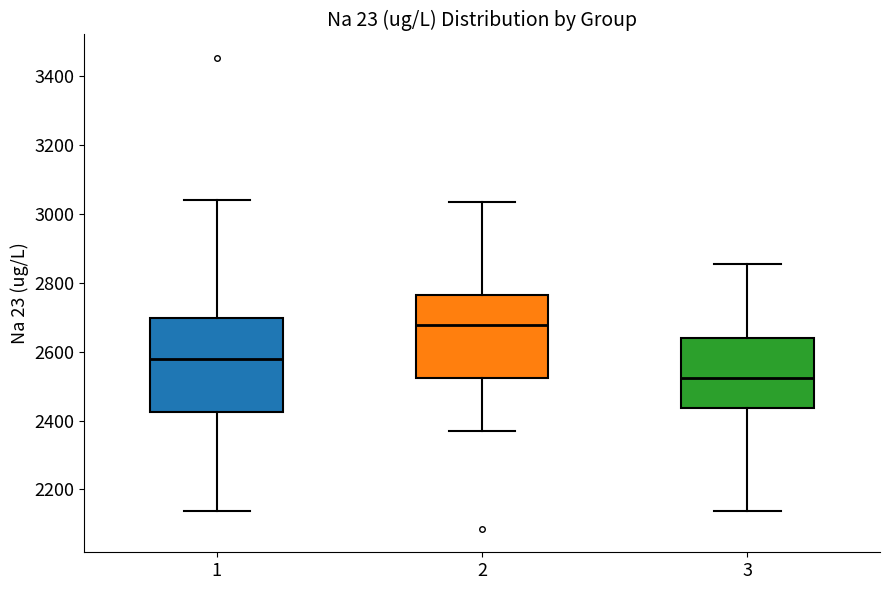

Reading left to right, transcribe this box plot: for each box, give where its median line is, the range the box spans, and where its two whiskers end, as read against the y-axis. The values are not printed on the chart, so give them approximately, as read against the axis.

1: median 2580, box 2420 to 2700, whiskers 2140 to 3040
2: median 2680, box 2520 to 2760, whiskers 2380 to 3040
3: median 2520, box 2440 to 2640, whiskers 2140 to 2860